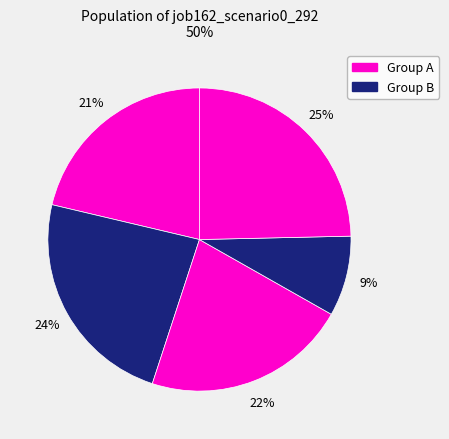

How many slices are in this pie chart?

5